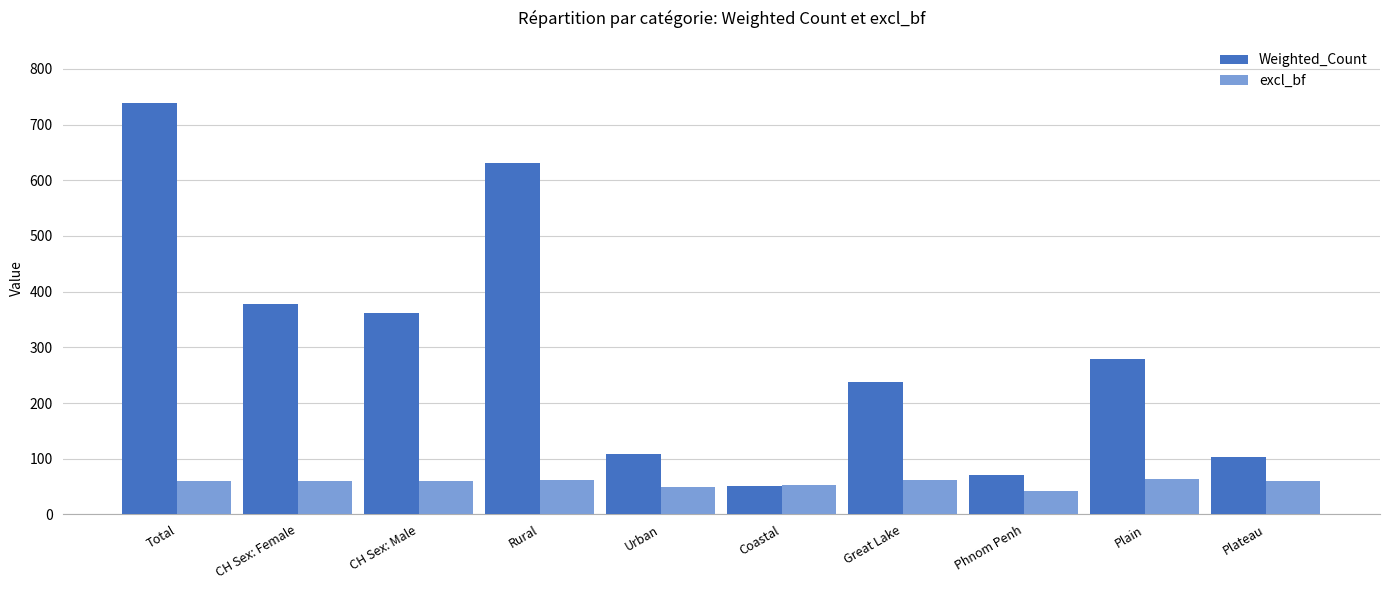

What is the maximum value shown in the chart?

739.5